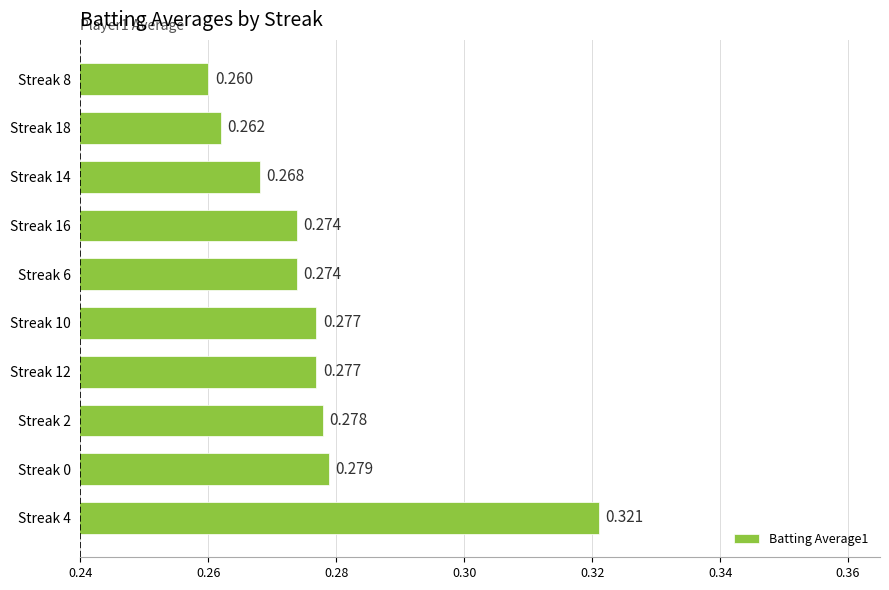

Does the chart contain any negative values?

No